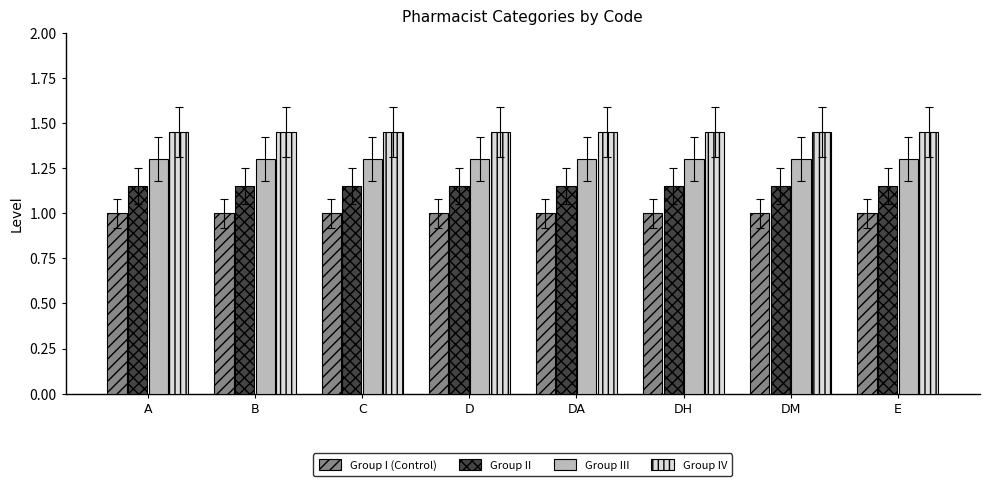

Read the Group I (Control) value at DA.

1.0